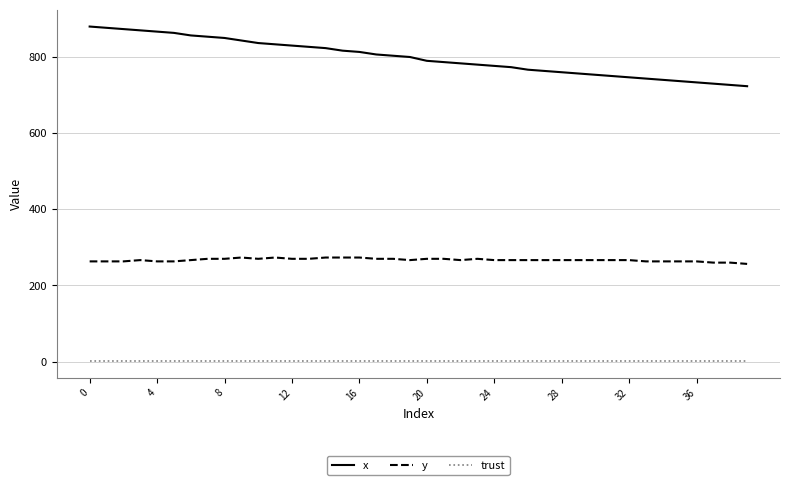

What is the greatest value displayed?

880.0